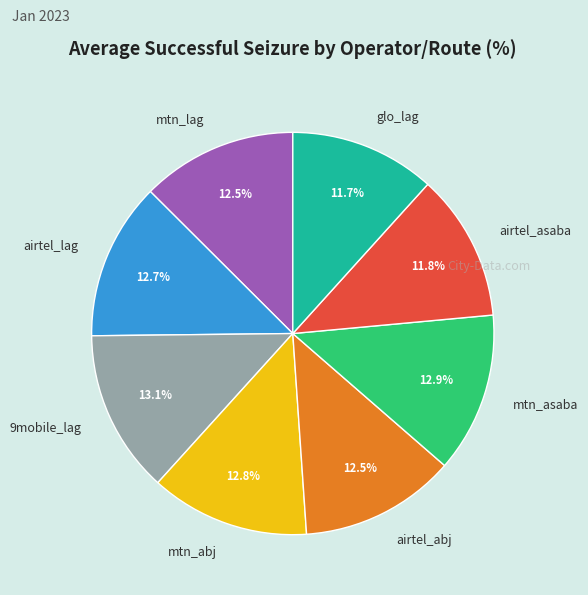

Combined, do mtn_lag and airtel_lag account for over 50%?

No